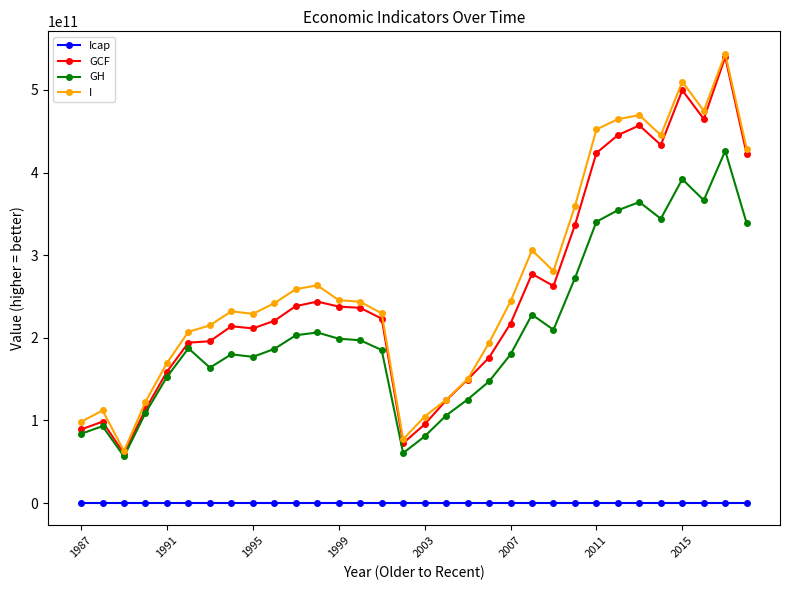

True or false: Icap and I intersect in this chart.

False